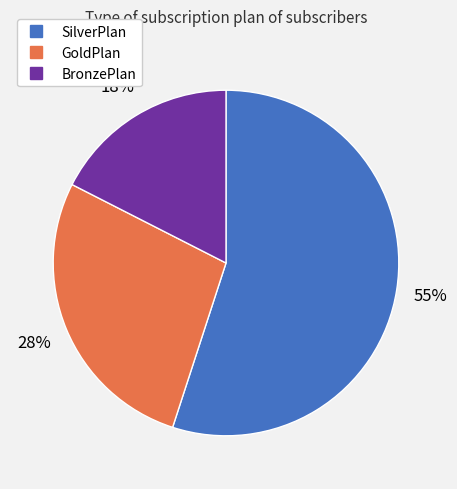

Combined, do GoldPlan and BronzePlan account for over 50%?

No